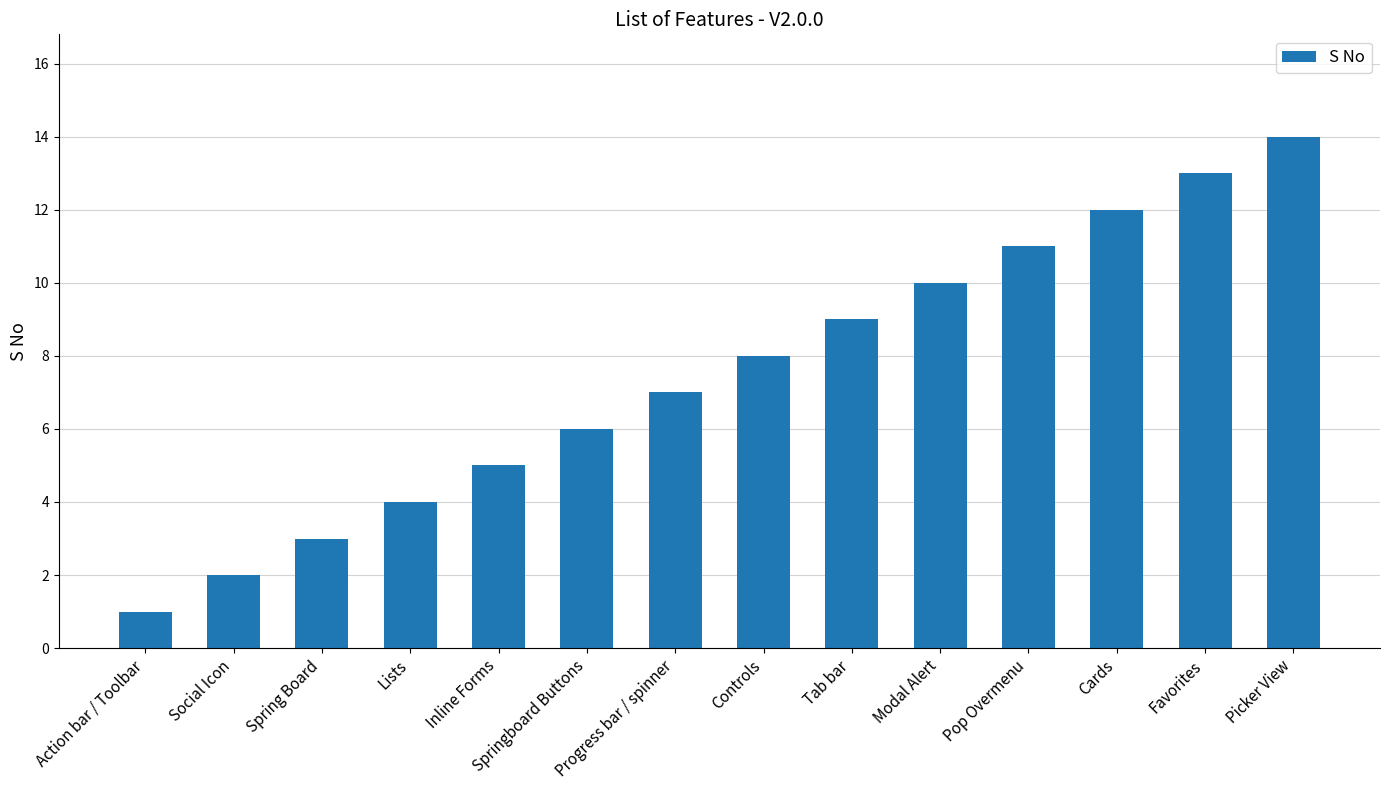

Reading left to right, transcribe all the data shown in this chart.

Action bar / Toolbar=1	Social Icon=2	Spring Board=3	Lists=4	Inline Forms=5	Springboard Buttons=6	Progress bar / spinner=7	Controls=8	Tab bar=9	Modal Alert=10	Pop Overmenu=11	Cards=12	Favorites=13	Picker View=14